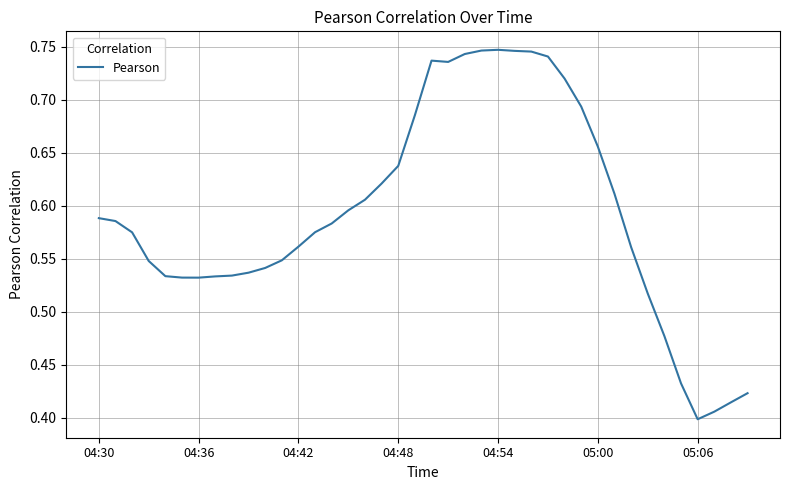

Does the chart have visible grid lines?

Yes